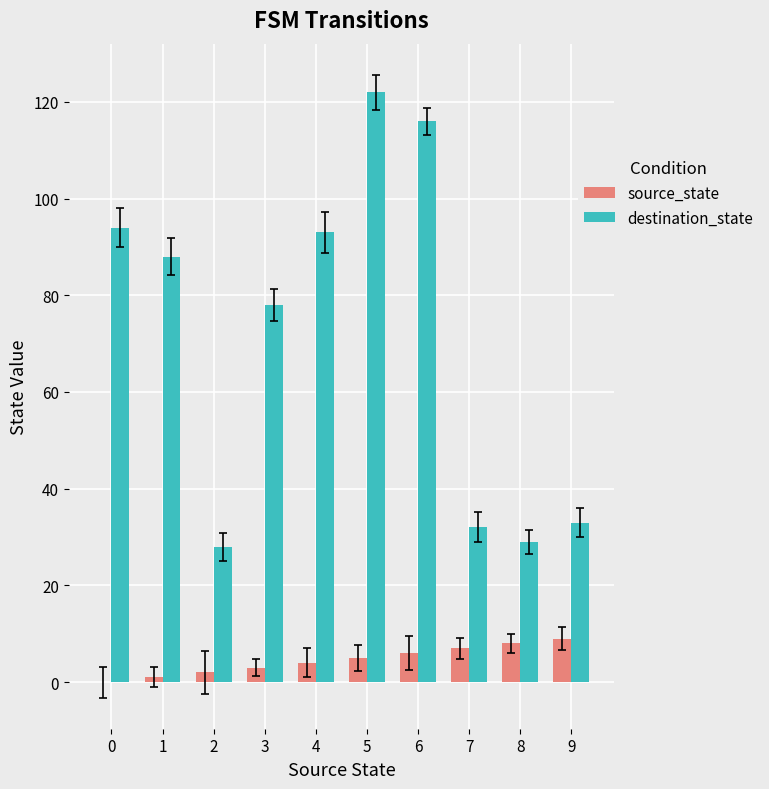

Between 1 and 9, which series saw the biggest shift?

destination_state